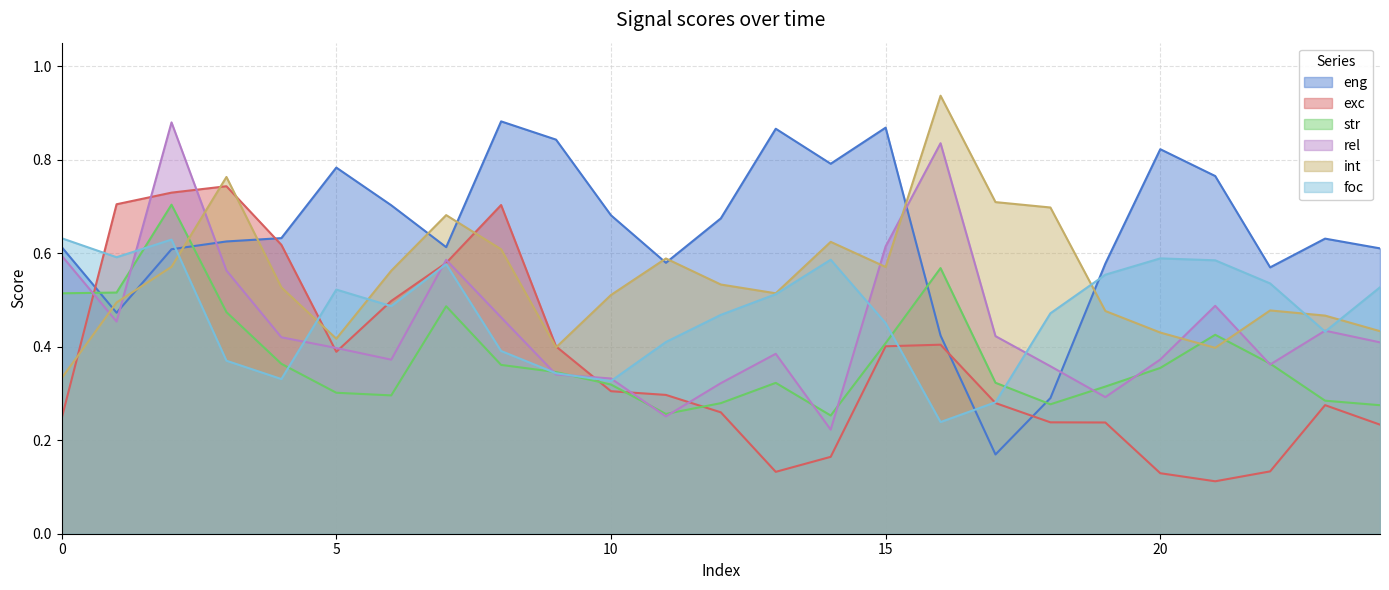

How many lines are shown in the chart?

6